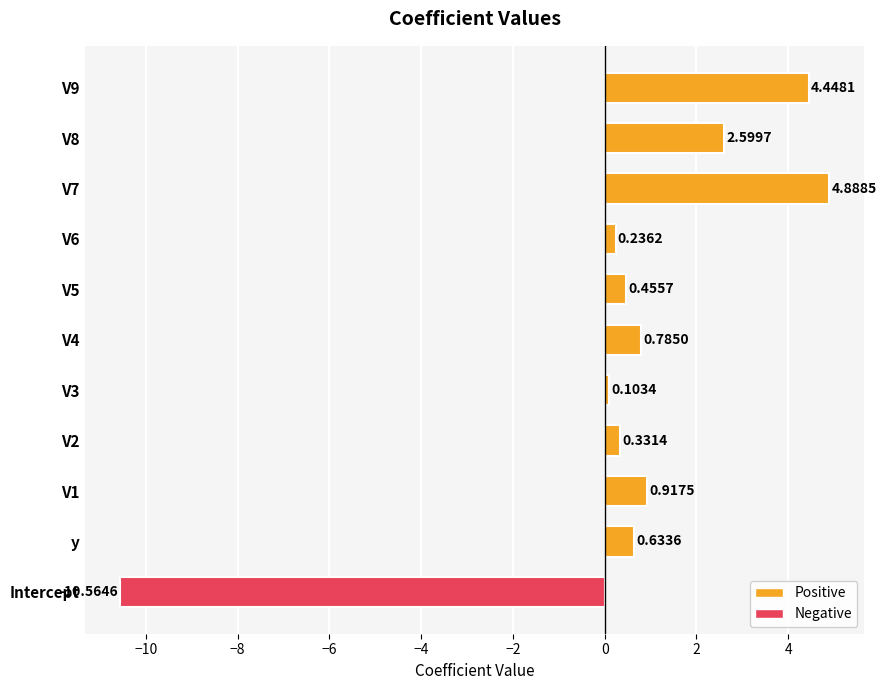

List the labels in order of value, smallest first.

Intercept, V3, V6, V2, V5, y, V4, V1, V8, V9, V7